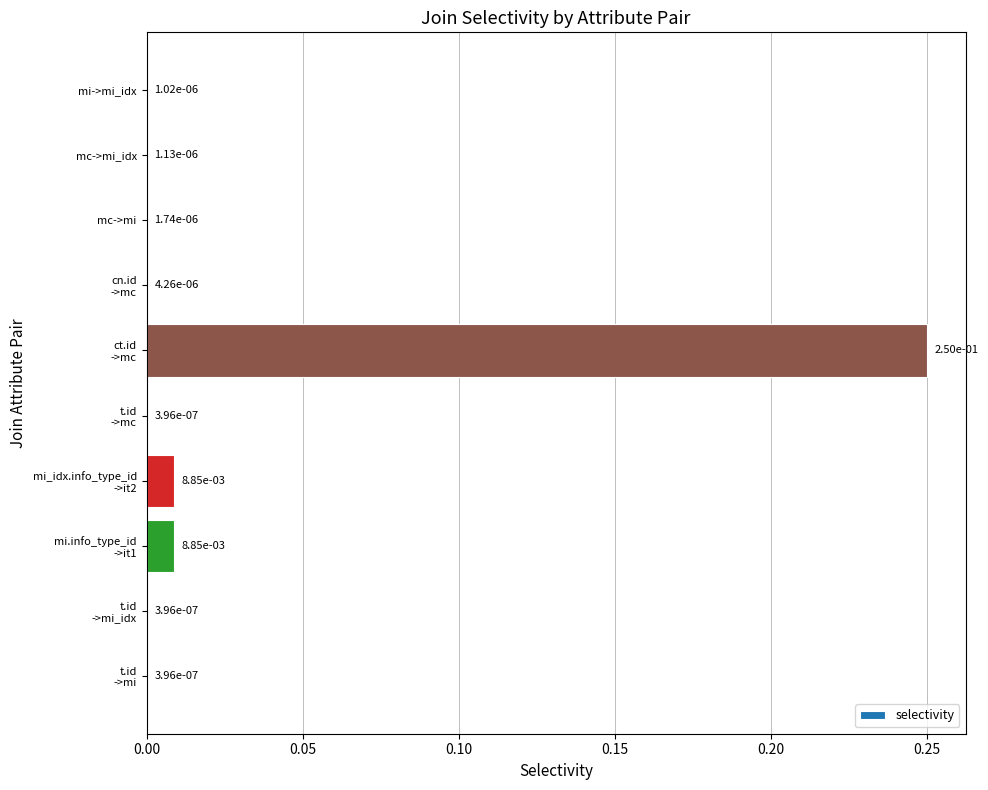

What is the sum of all values?

0.3